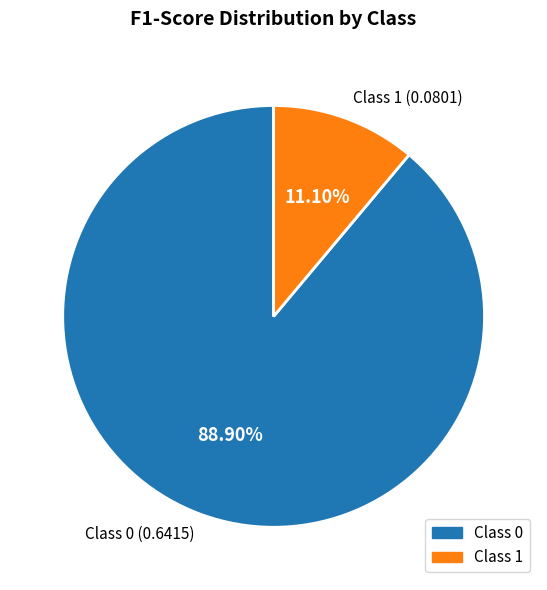

Count the number of slices in the pie.

2